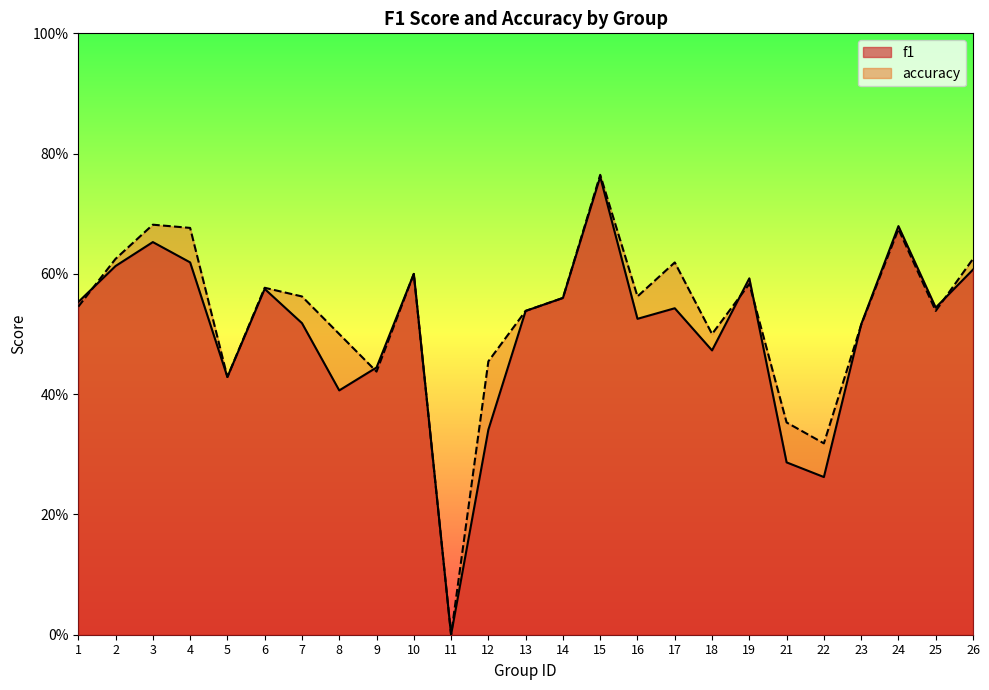

How many times do f1 and accuracy cross each other?

6